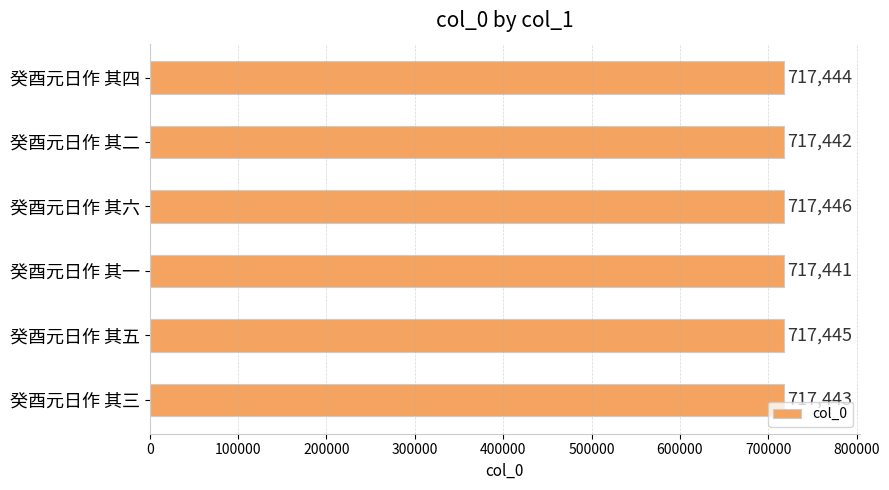

How many values are between 717442 and 717445?

4